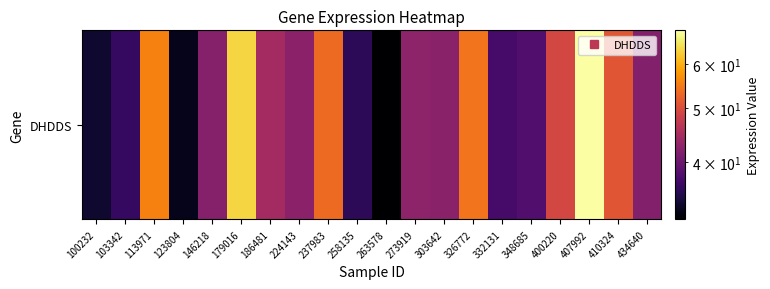

What is the difference between the second highest and minimum values?

32.2